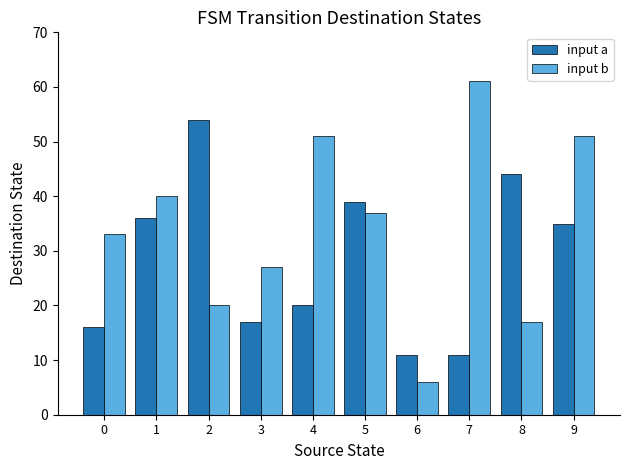

What is the value of the input b bar at the 5th from the left?

51